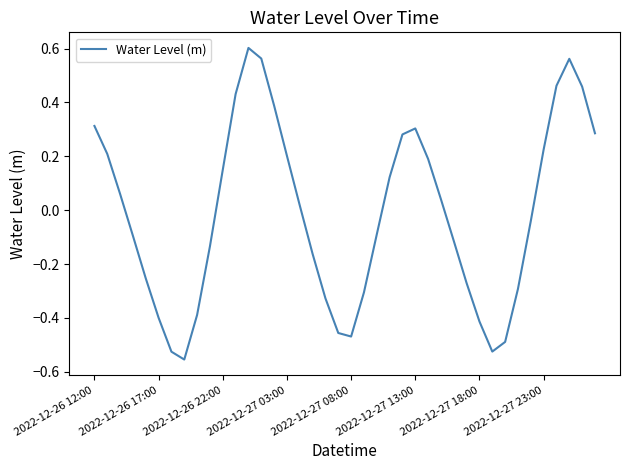

What is the difference between the maximum and minimum values?

1.2